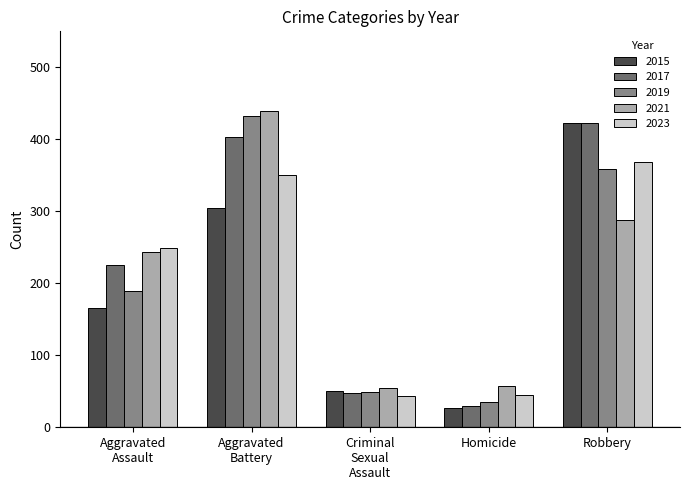

What value does the 2021 series have at Homicide?

57